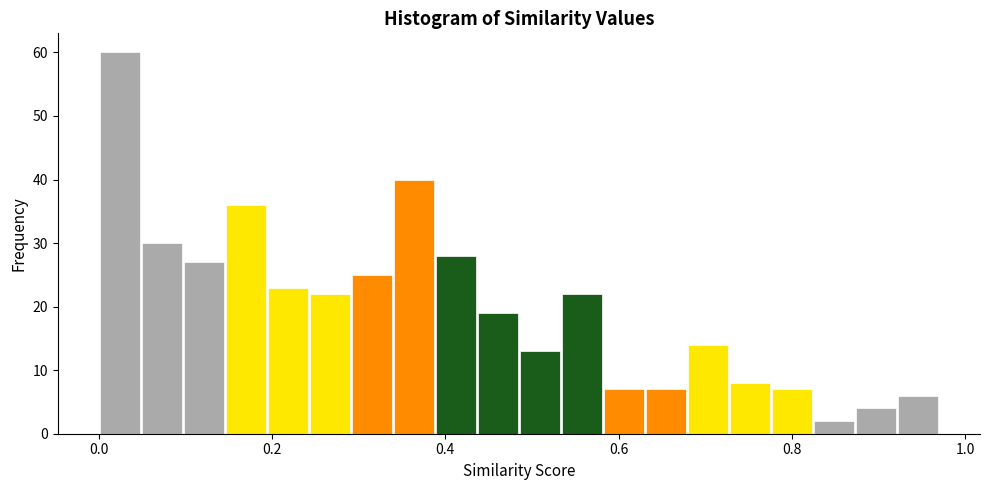

Around what value on the x-axis is the tallest bar? Give the approximate position of its centre, as read against the axis.

0.02